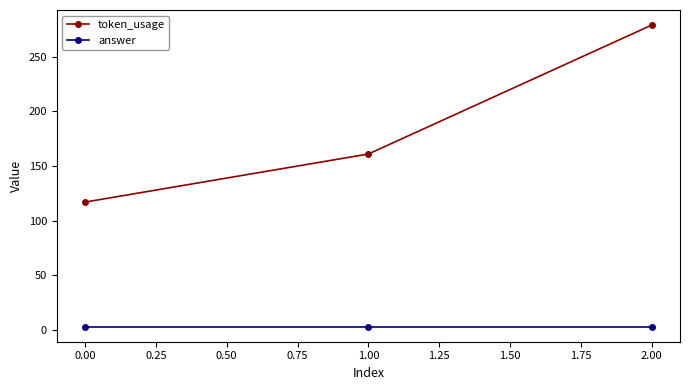

Which series changed the most between 1.00 and 2.00?

token_usage